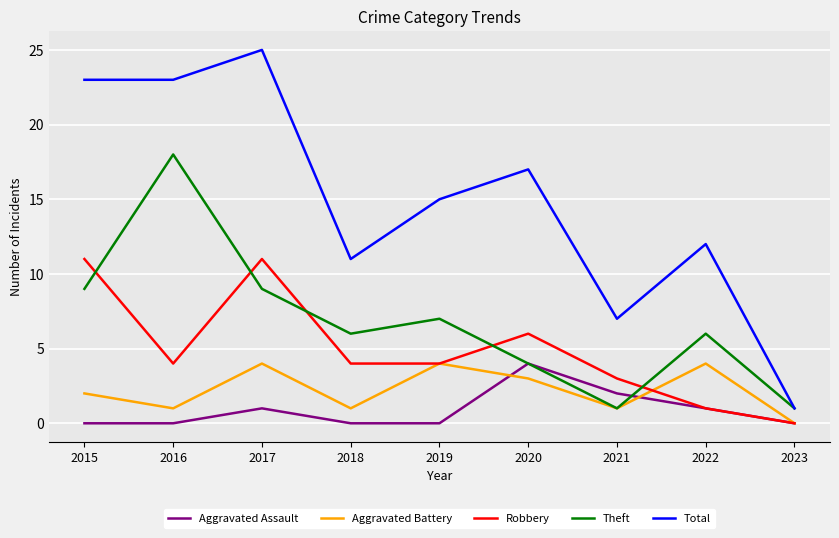

Reading left to right, extract all data points from this chart.

Aggravated Assault: 2015=0	2016=0	2017=1	2018=0	2019=0	2020=4	2021=2	2022=1	2023=0
Aggravated Battery: 2015=2	2016=1	2017=4	2018=1	2019=4	2020=3	2021=1	2022=4	2023=0
Robbery: 2015=11	2016=4	2017=11	2018=4	2019=4	2020=6	2021=3	2022=1	2023=0
Theft: 2015=9	2016=18	2017=9	2018=6	2019=7	2020=4	2021=1	2022=6	2023=1
Total: 2015=23	2016=23	2017=25	2018=11	2019=15	2020=17	2021=7	2022=12	2023=1